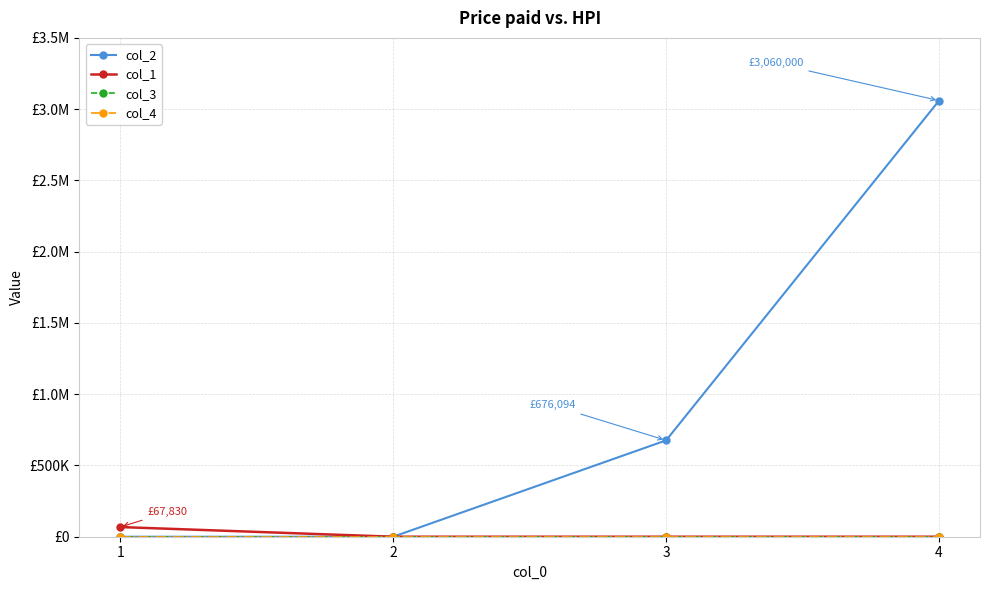

Is the value of col_3 at 2 greater than the value of col_2 at 1?

No